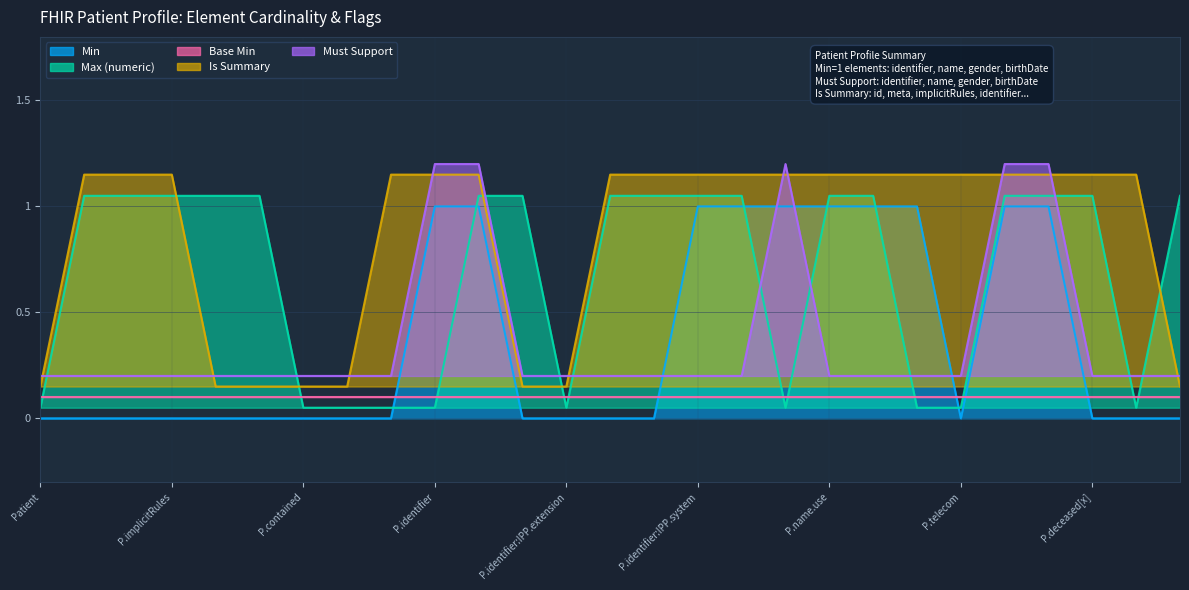

Between which two adjacent categories do Min and Max (numeric) first intersect?

Patient.modifierExtension and Patient.identifier